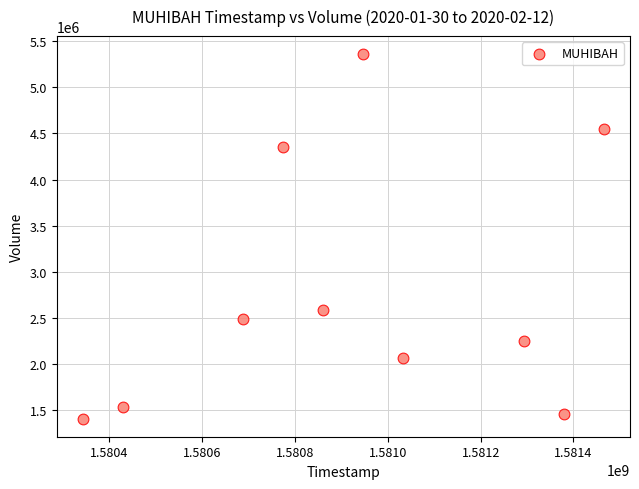

What is the range of Y values (max minus min)?

3951500